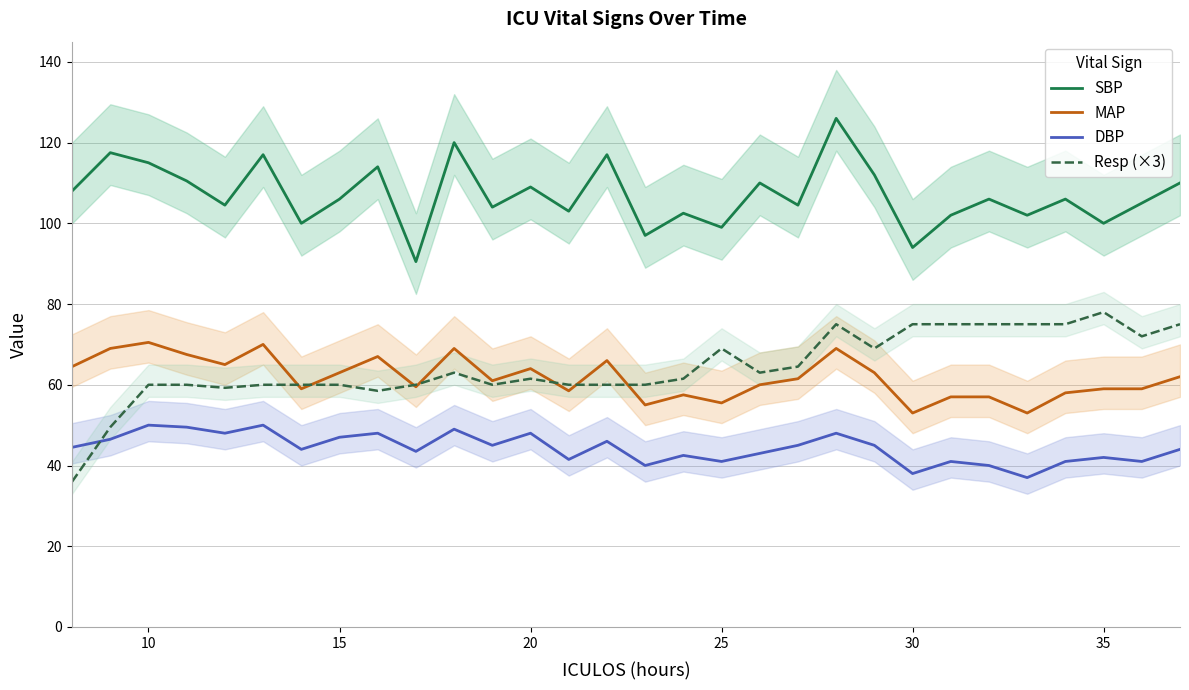

At which label does Resp (×3) reach its peak?

35